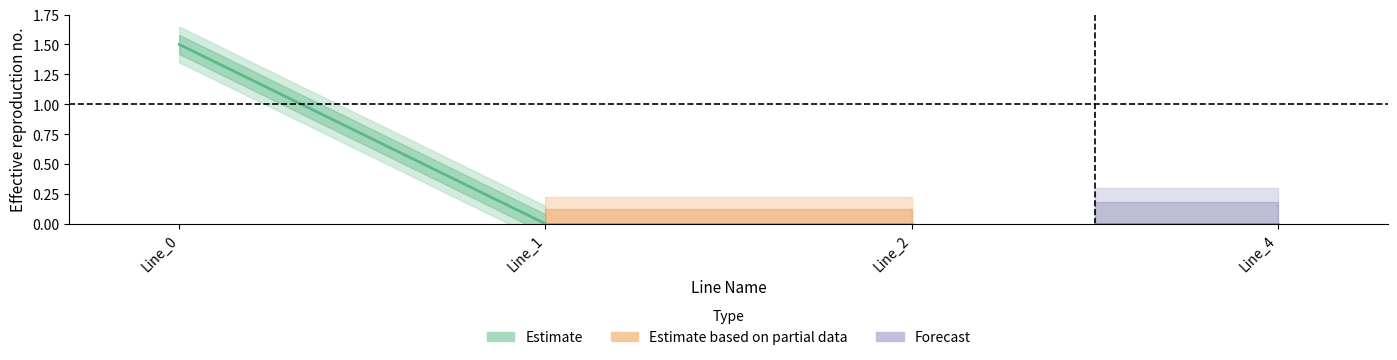

What are all the series names shown in the legend?

Estimate, Estimate based on partial data, Forecast